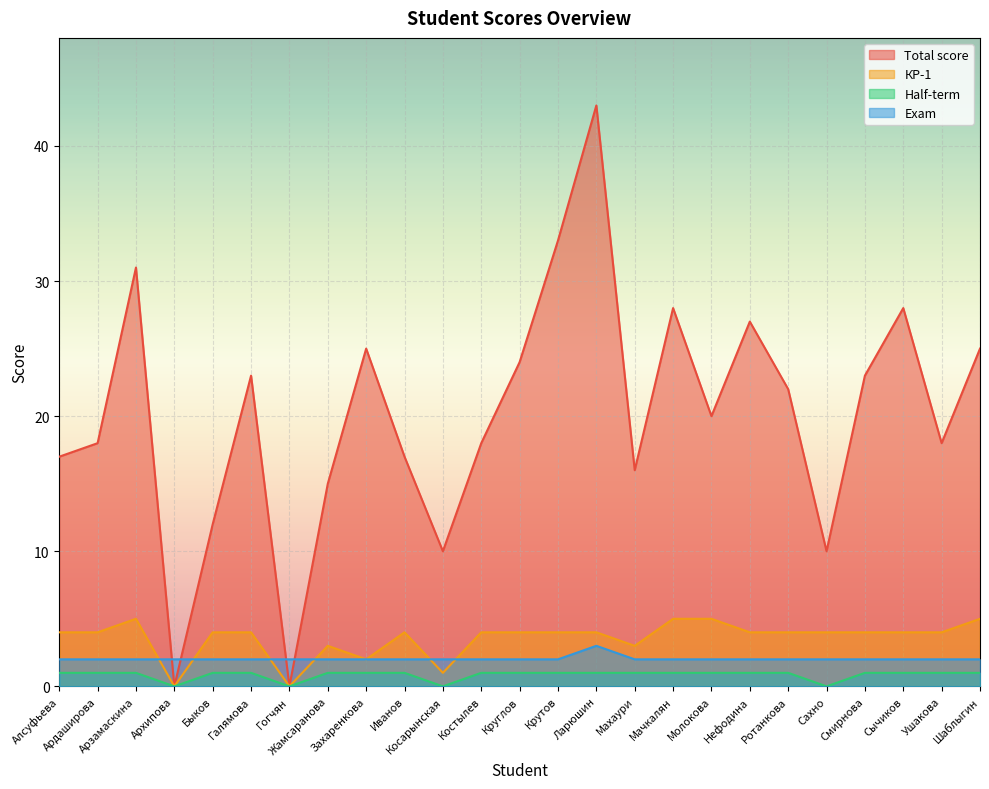

Reading right to left, list all the values displayed in this chart.

Total score: Шаблыгин=25	Ушакова=18	Сычиков=28	Смирнова=23	Сахно=10	Ротанкова=22	Нефодина=27	Молокова=20	Мачкалян=28	Махаури=16	Ларюшин=43	Крутов=33	Круглов=24	Костылев=18	Косарынская=10	Иванов=17	Захаренкова=25	Жамсаранова=15	Гогчян=0	Галямова=23	Быков=12	Архипова=0	Арзамаскина=31	Ардаширова=18	Алсуфьева=17
КР-1: Шаблыгин=5	Ушакова=4	Сычиков=4	Смирнова=4	Сахно=4	Ротанкова=4	Нефодина=4	Молокова=5	Мачкалян=5	Махаури=3	Ларюшин=4	Крутов=4	Круглов=4	Костылев=4	Косарынская=1	Иванов=4	Захаренкова=2	Жамсаранова=3	Гогчян=0	Галямова=4	Быков=4	Архипова=0	Арзамаскина=5	Ардаширова=4	Алсуфьева=4
Half-term: Шаблыгин=1	Ушакова=1	Сычиков=1	Смирнова=1	Сахно=0	Ротанкова=1	Нефодина=1	Молокова=1	Мачкалян=1	Махаури=1	Ларюшин=1	Крутов=1	Круглов=1	Костылев=1	Косарынская=0	Иванов=1	Захаренкова=1	Жамсаранова=1	Гогчян=0	Галямова=1	Быков=1	Архипова=0	Арзамаскина=1	Ардаширова=1	Алсуфьева=1
Exam: Шаблыгин=2	Ушакова=2	Сычиков=2	Смирнова=2	Сахно=2	Ротанкова=2	Нефодина=2	Молокова=2	Мачкалян=2	Махаури=2	Ларюшин=3	Крутов=2	Круглов=2	Костылев=2	Косарынская=2	Иванов=2	Захаренкова=2	Жамсаранова=2	Гогчян=2	Галямова=2	Быков=2	Архипова=2	Арзамаскина=2	Ардаширова=2	Алсуфьева=2